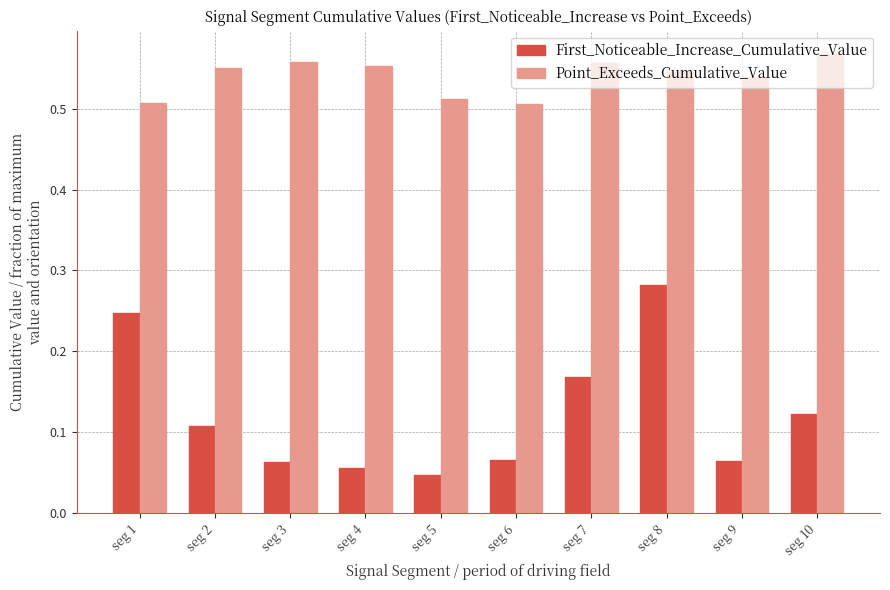

Where is First_Noticeable_Increase_Cumulative_Value nearest to the value 0?

seg 5